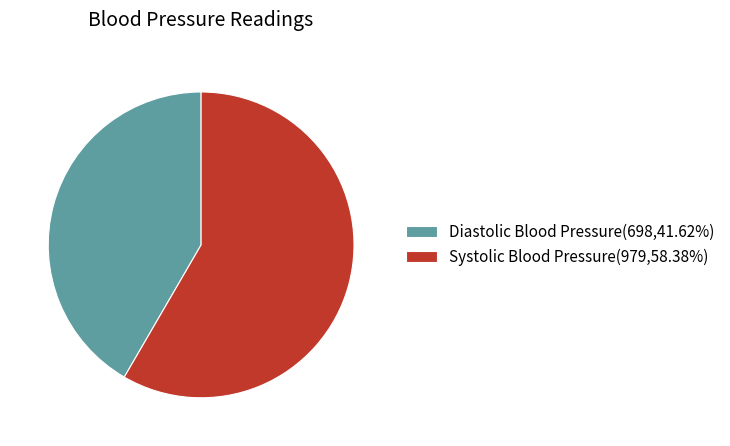

What is the ratio of the value at Systolic Blood Pressure(979,58.38%) to the value at Diastolic Blood Pressure(698,41.62%)?

1.4